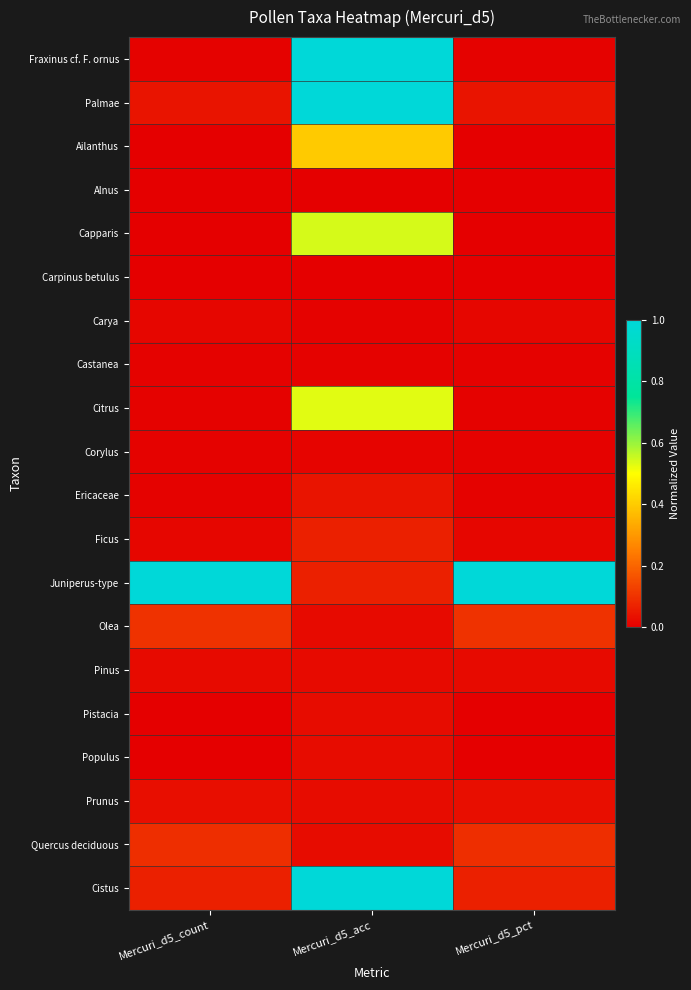

Count the number of categories in the chart.

3